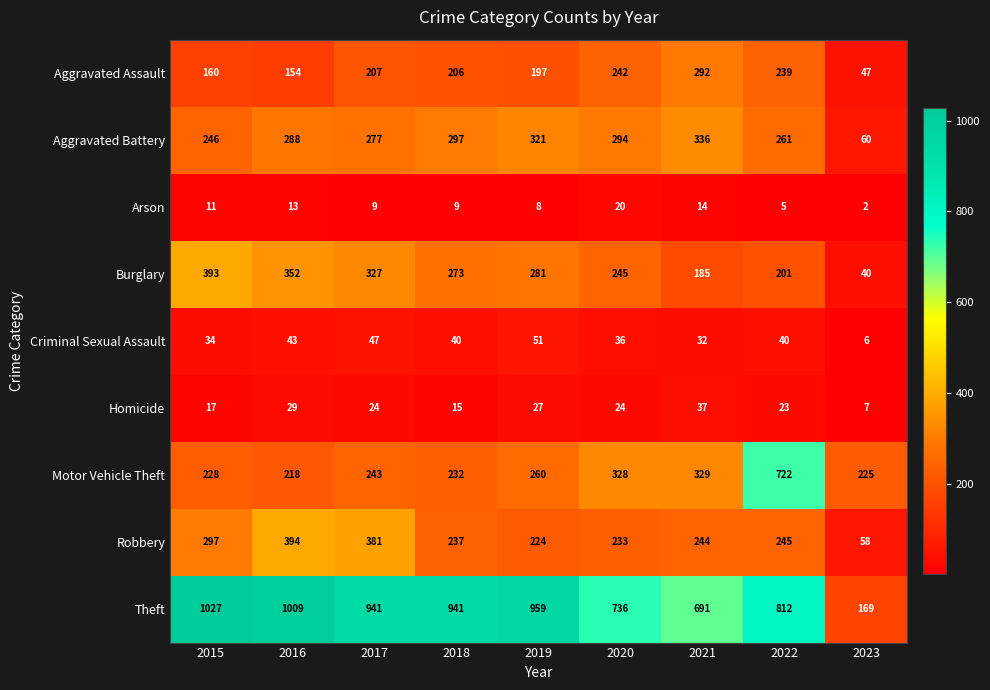

Which series has the largest total across all categories?

Theft